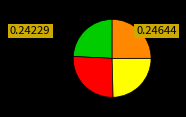

Is there a majority slice in this chart?

No